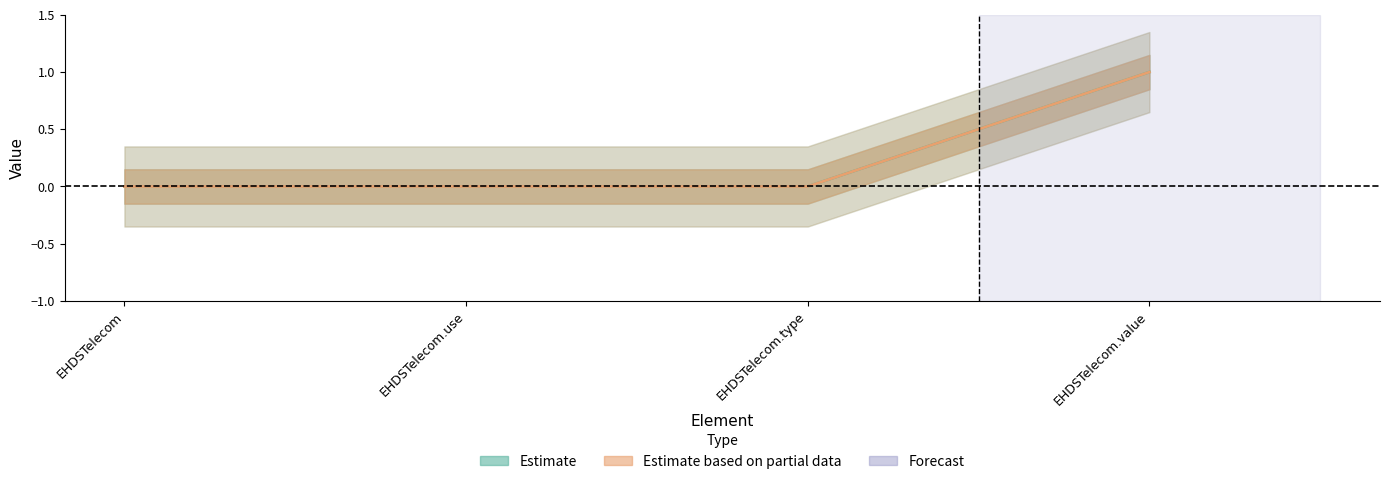

True or false: Min and Base Min intersect in this chart.

False